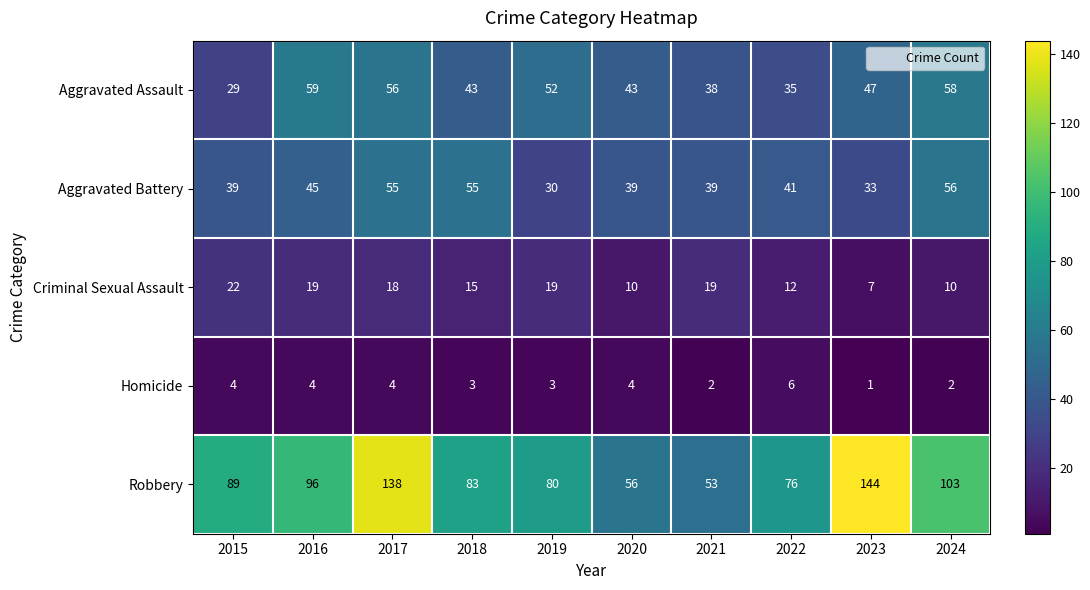

Which series has the widest spread of values?

Robbery